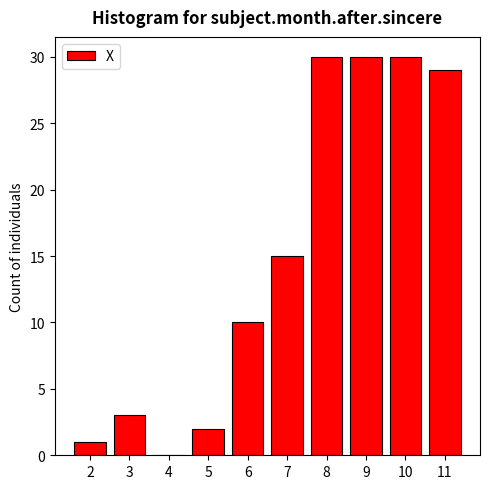

Reading right to left, what are all the values shown in this chart?

11=29	10=30	9=30	8=30	7=15	6=10	5=2	4=0	3=3	2=1